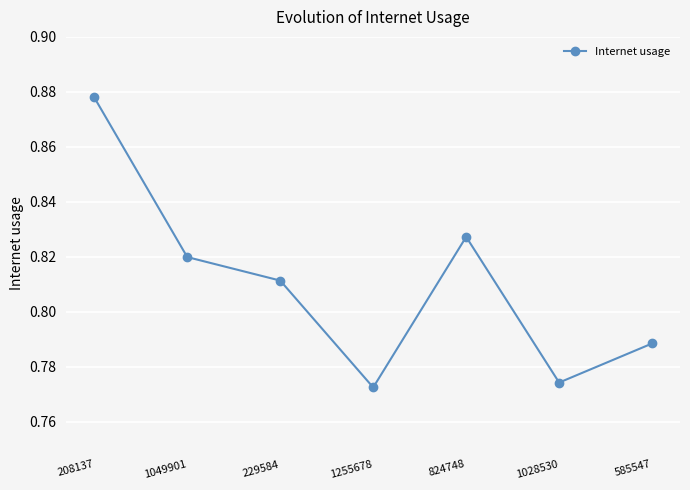

At which category does the data reach its first local valley?

1255678